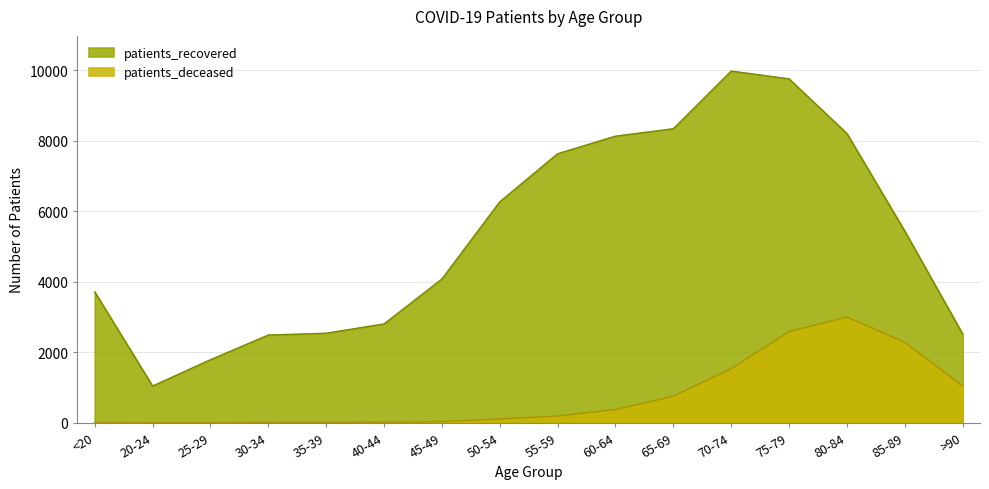

The patients_recovered series shows 9754 at 75-79. True or false?

True